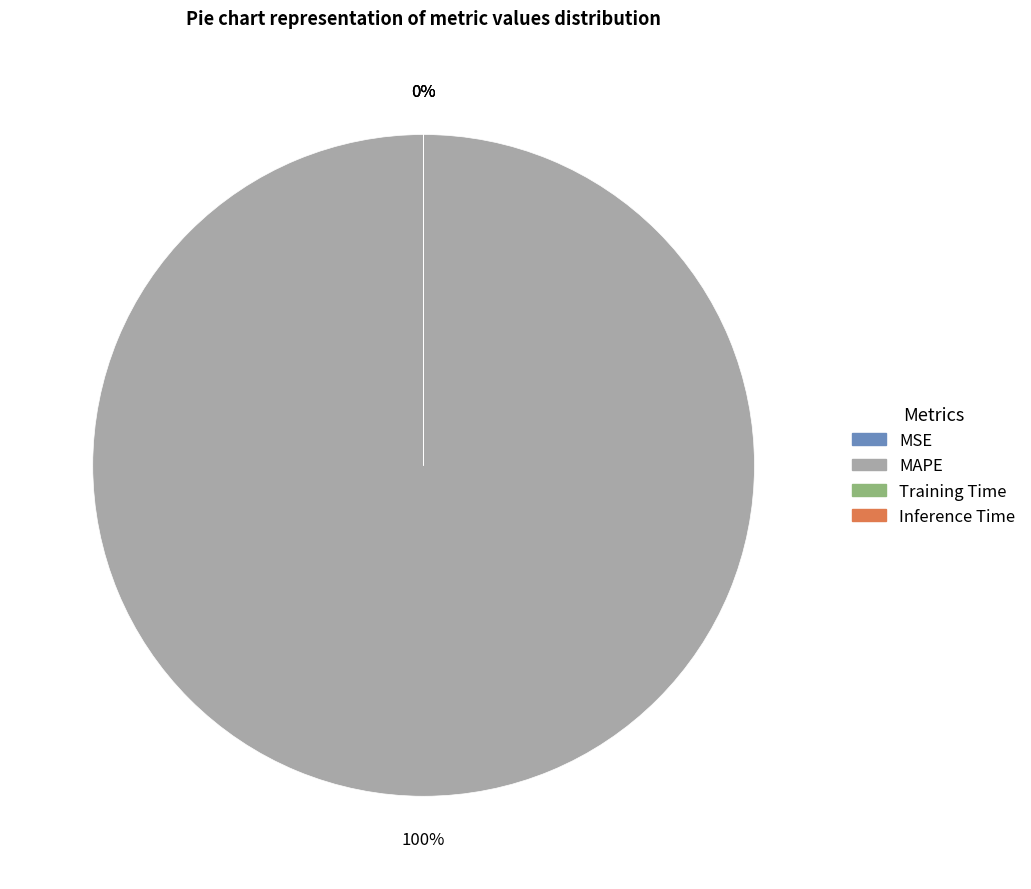

Count the number of slices in the pie.

4